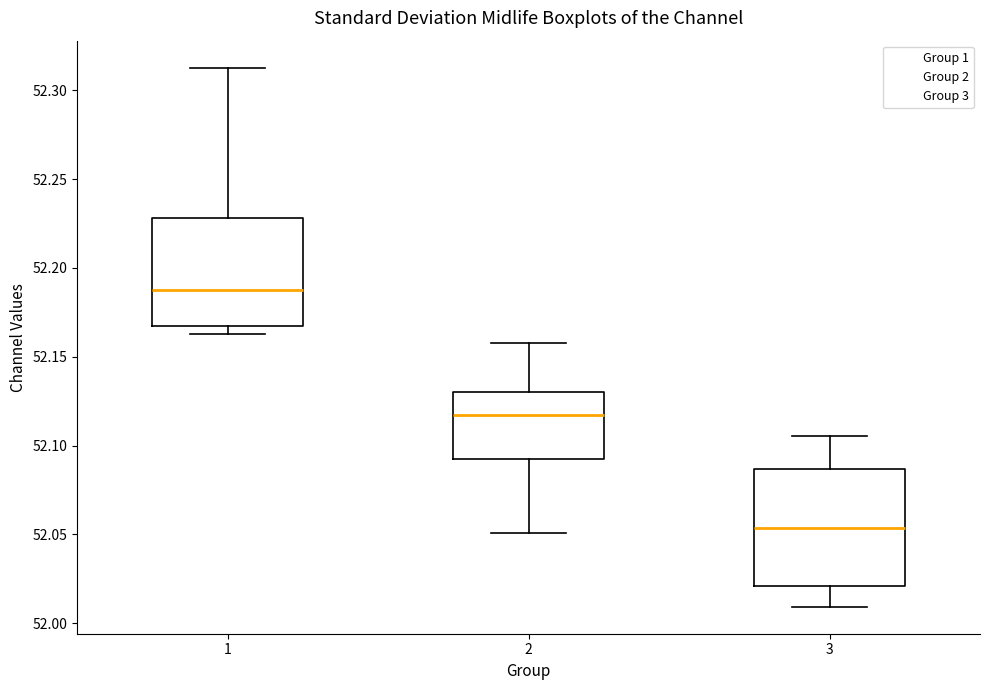

Reading left to right, transcribe this box plot: for each box, give where its median line is, the range the box spans, and where its two whiskers end, as read against the y-axis. The values are not printed on the chart, so give them approximately, as read against the axis.

1: median 52.190, box 52.165 to 52.230, whiskers 52.165 (just below the box's lower edge) to 52.315
2: median 52.115, box 52.090 to 52.130, whiskers 52.050 to 52.160
3: median 52.055, box 52.020 to 52.085, whiskers 52.010 to 52.105